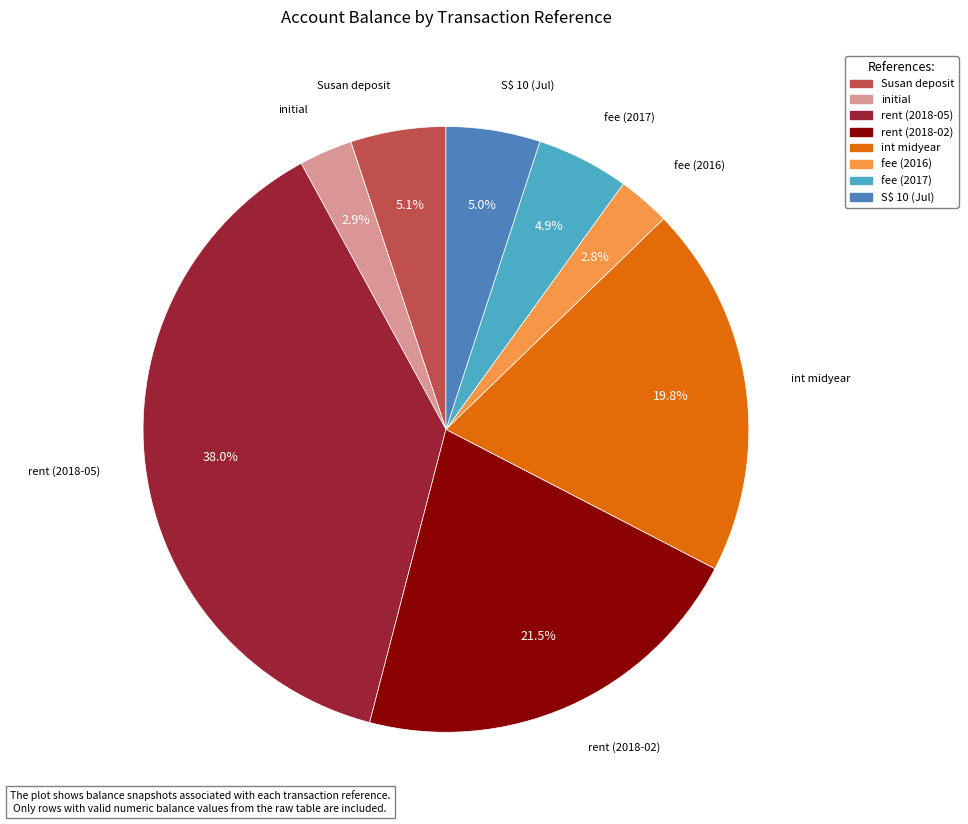

What percentage is the rent (2018-05) slice, to the nearest percent?

38%